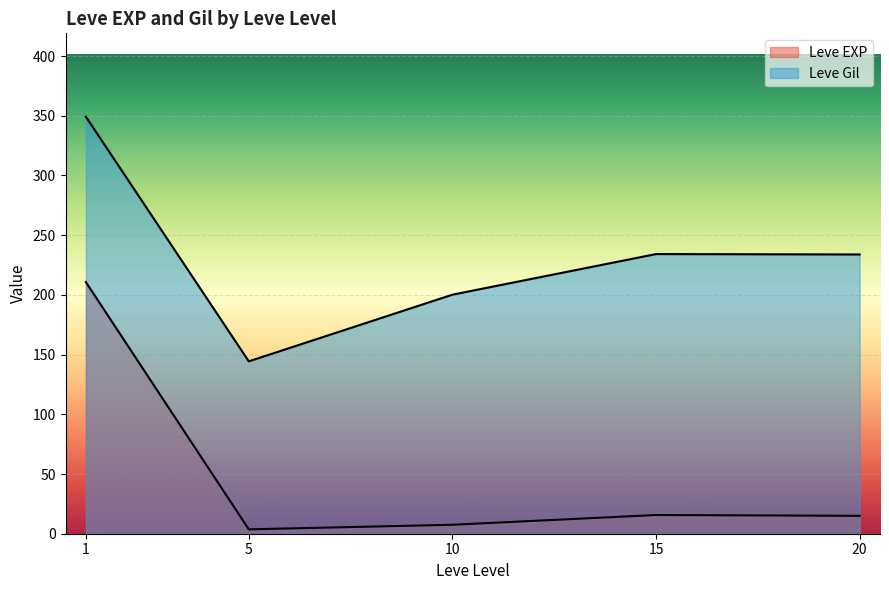

True or false: Leve Gil has more than 1 points higher than both neighbors.

True